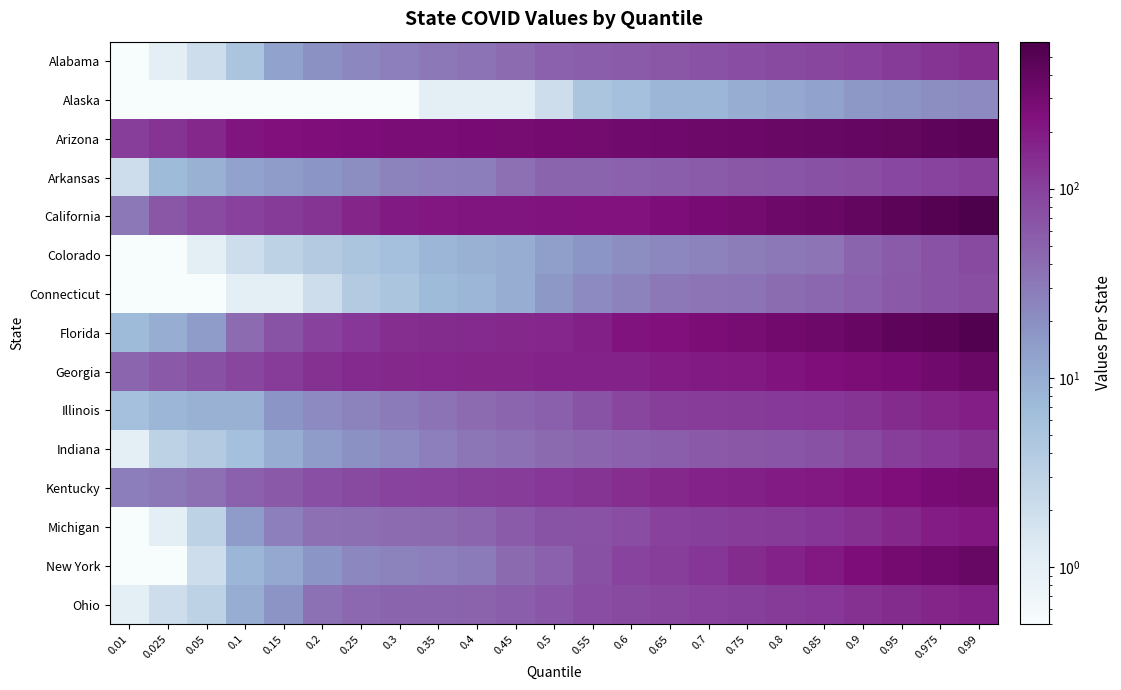

Which label corresponds to the largest value in the chart?

0.99